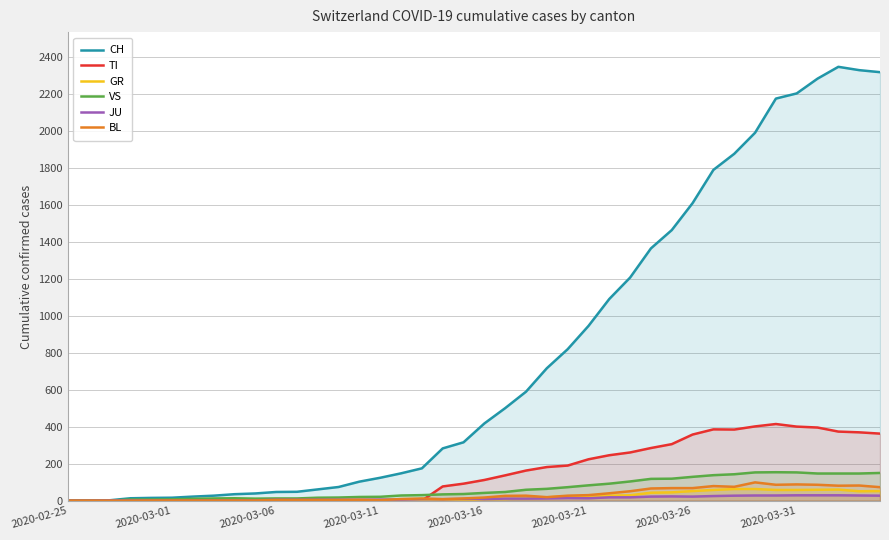

Which series has the largest range (max minus min)?

CH